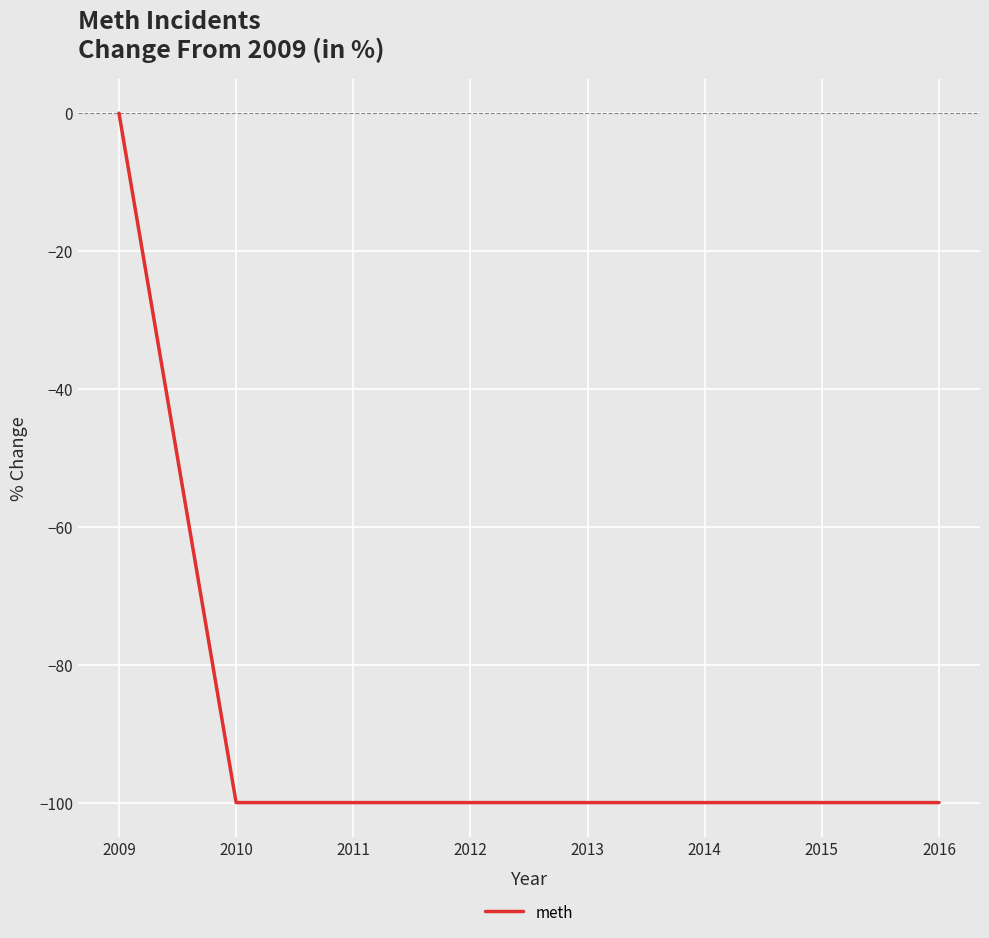

What is the change in value from 2009 to 2016?

-100